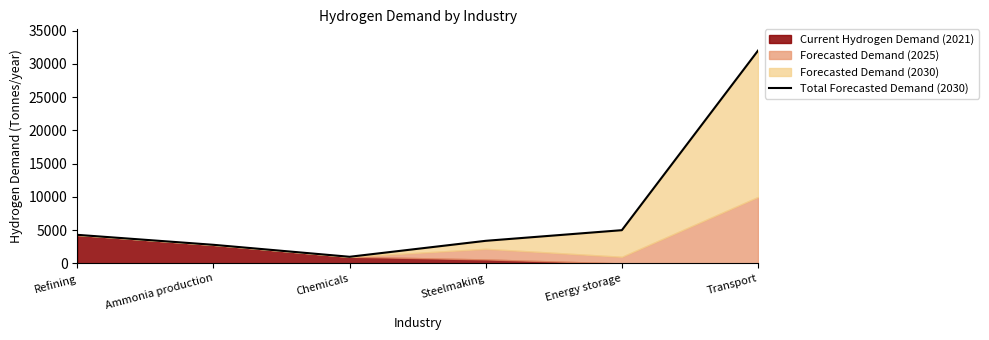

Between Refining and Transport, which is larger?

Transport